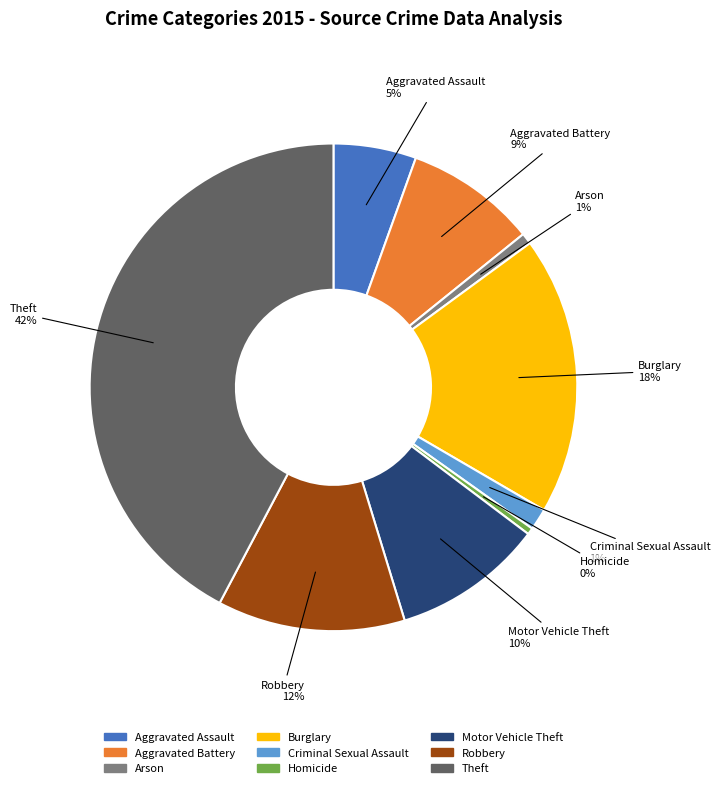

Which slice is the largest?

Theft